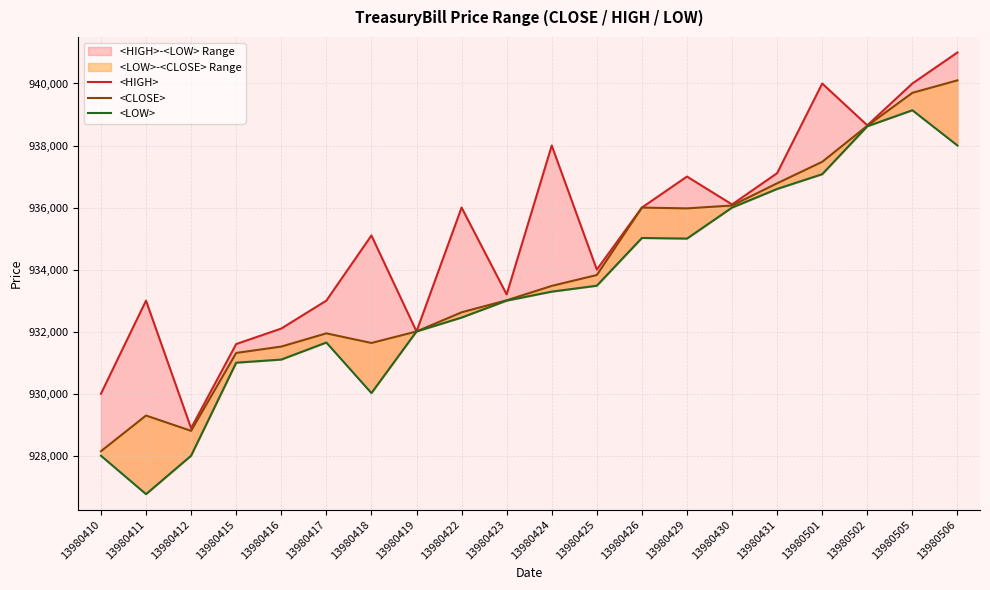

What is the minimum value shown in the chart?

926762